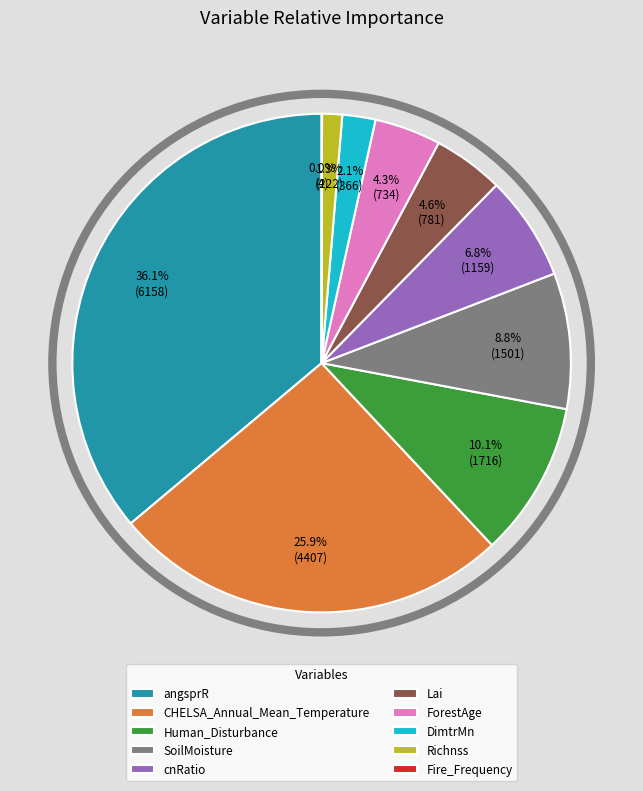

To the nearest percent, what percentage of the pie is ForestAge?

4%